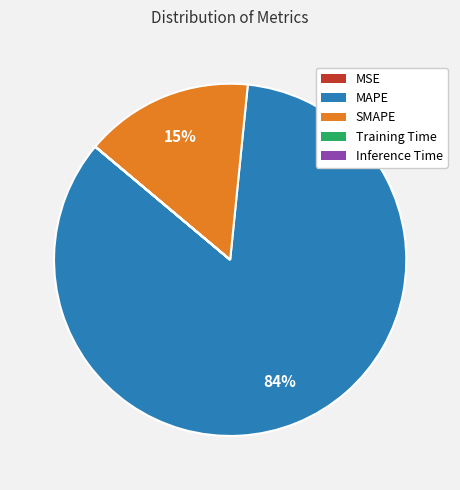

Between MAPE and SMAPE, which is larger?

MAPE